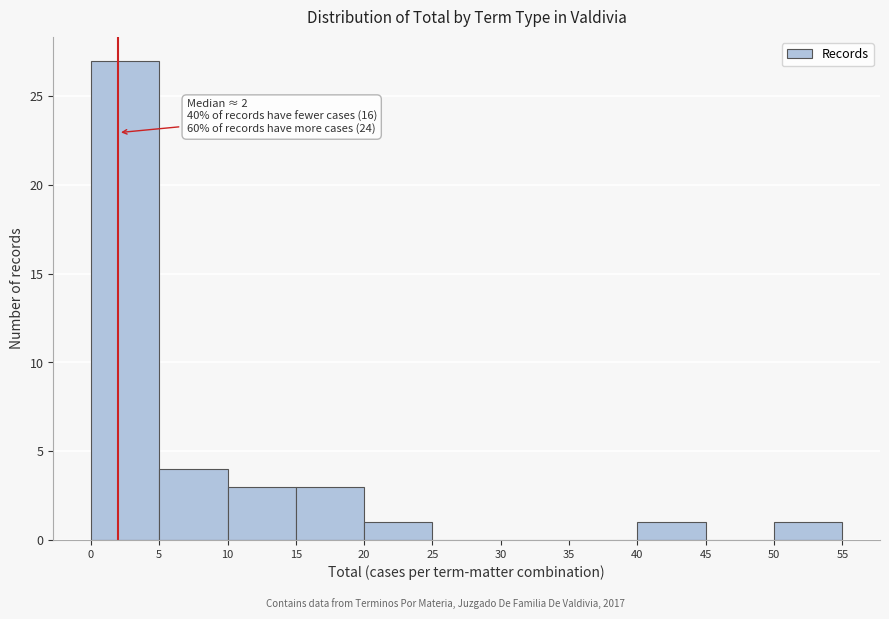

Which range on the x-axis has the tallest bar?

0 to 5